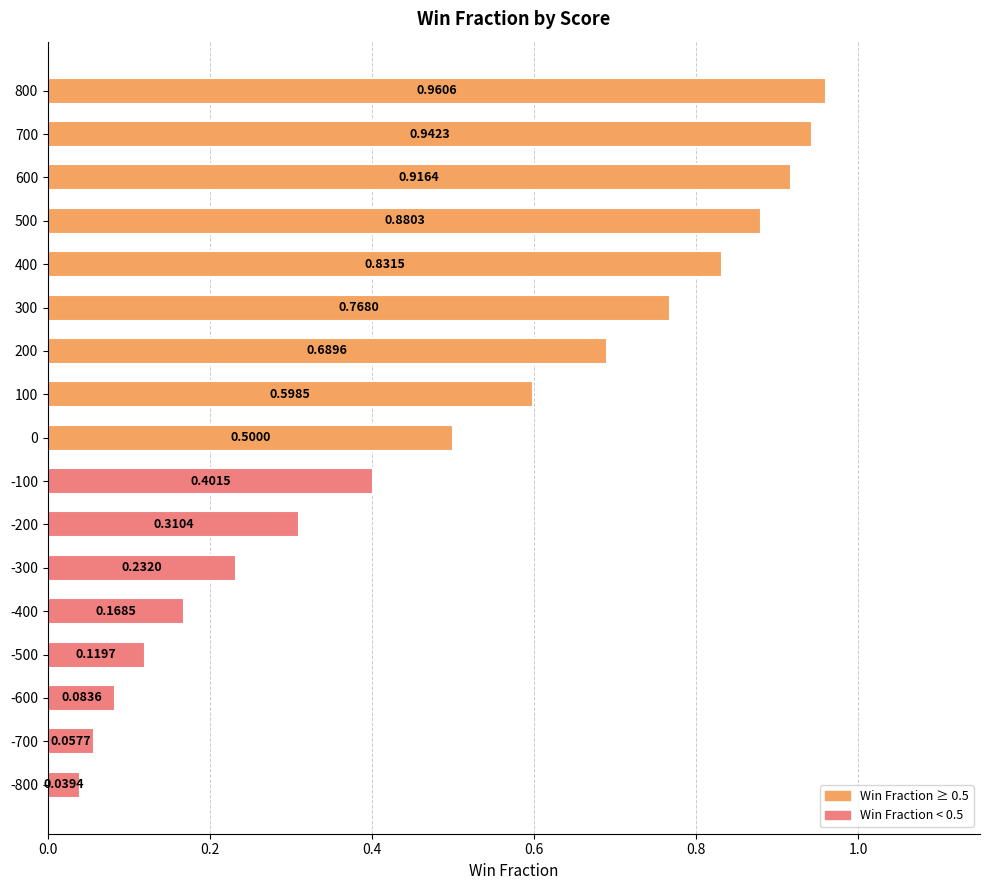

Between -100 and 700, which is larger?

700